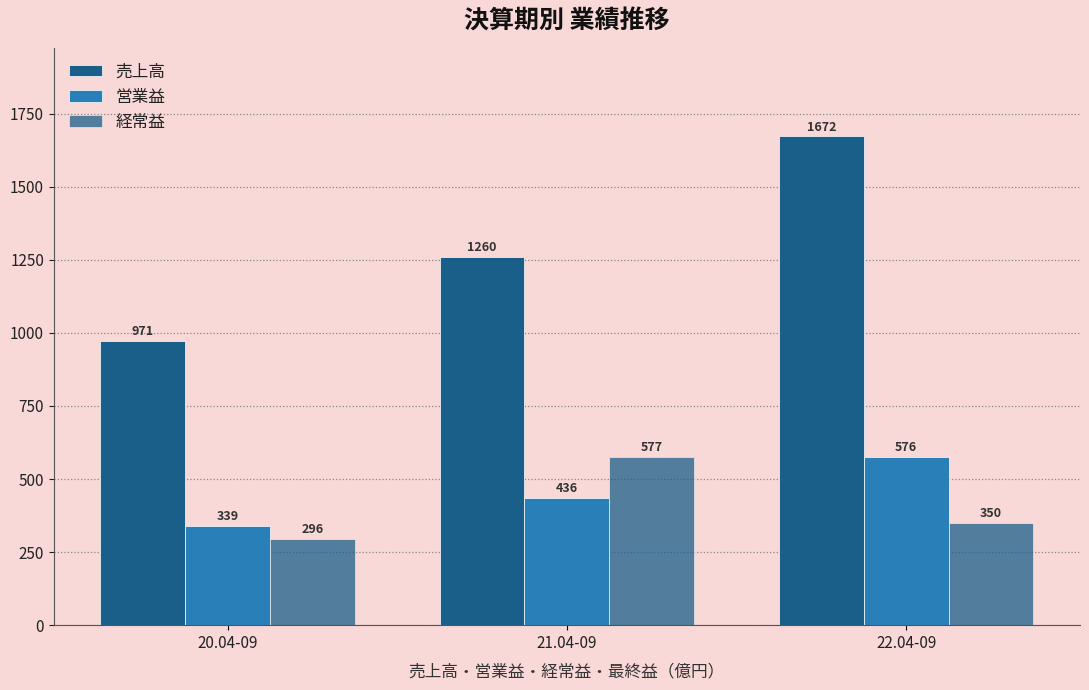

How many bars are there in total?

9